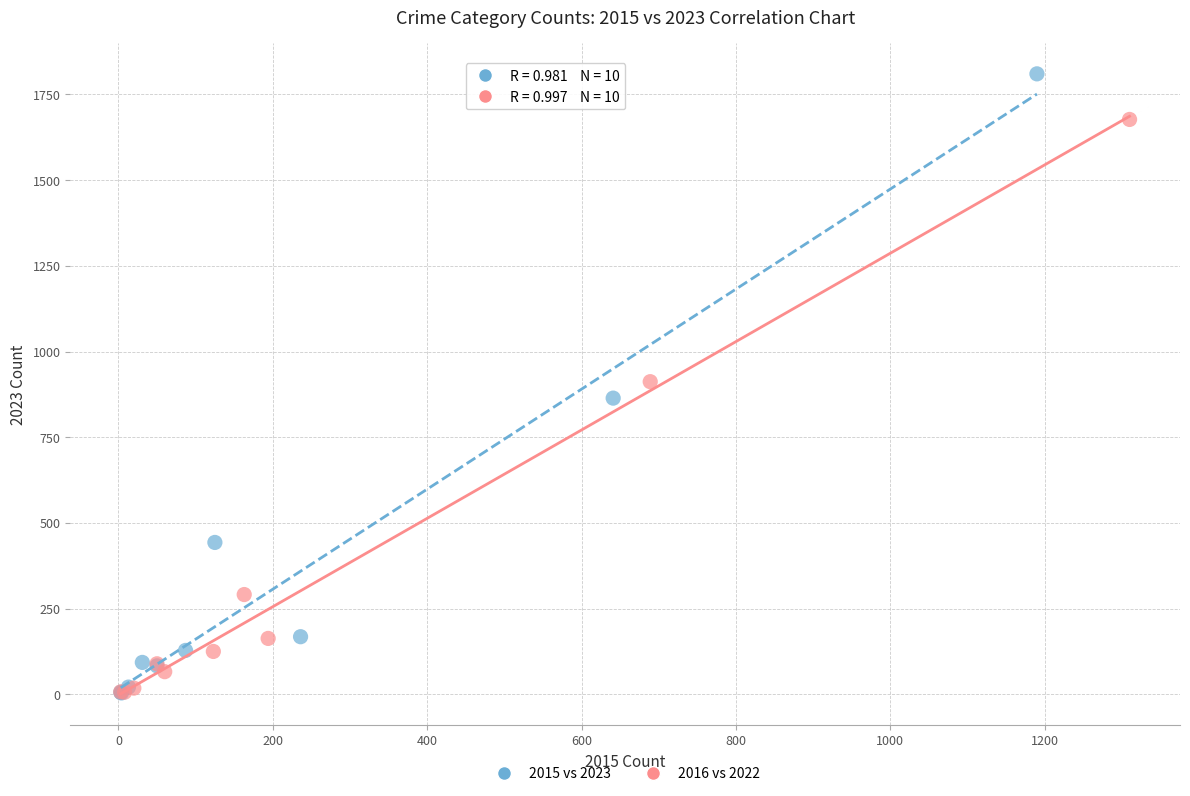

Which series has the widest spread of Y values?

2015 vs 2023